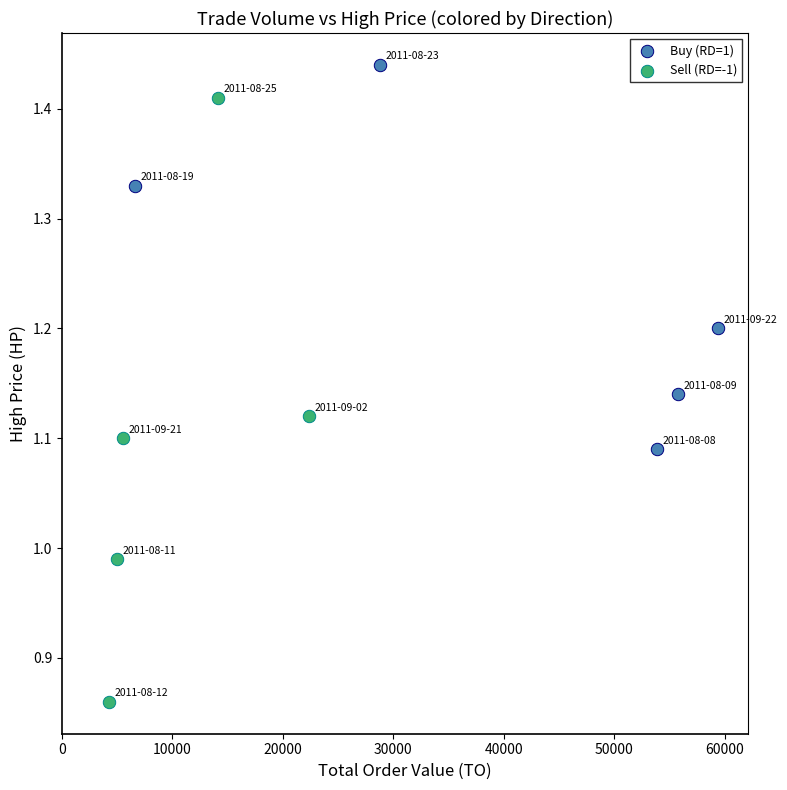

Which series contains the highest Y value?

Buy (RD=1)